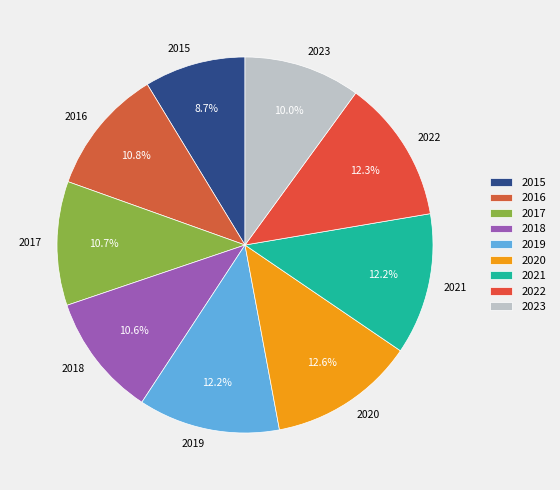

Between 2015 and 2021, which is larger?

2021